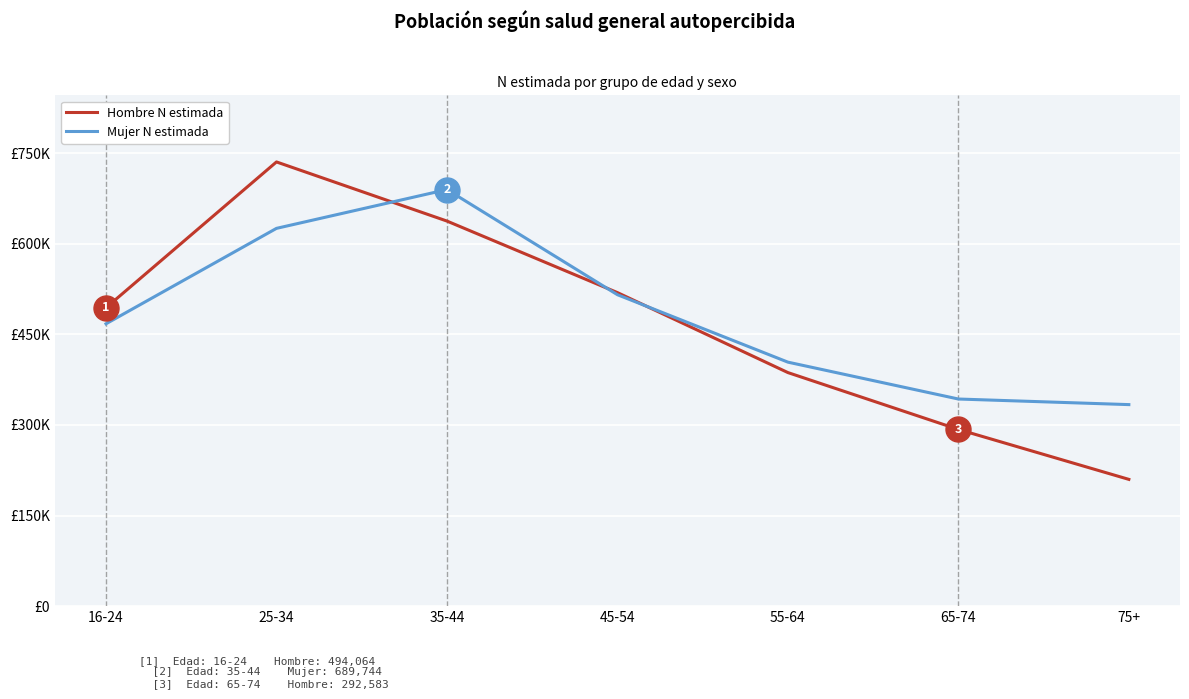

Is this an area chart (filled region under the line)?

No